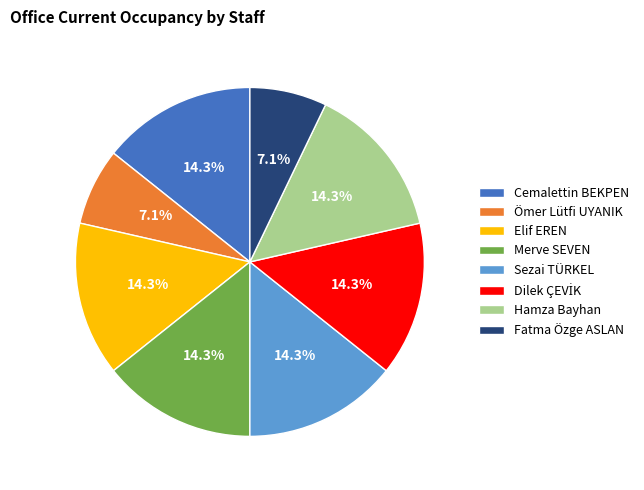

Is there any slice that represents more than half of the pie?

No